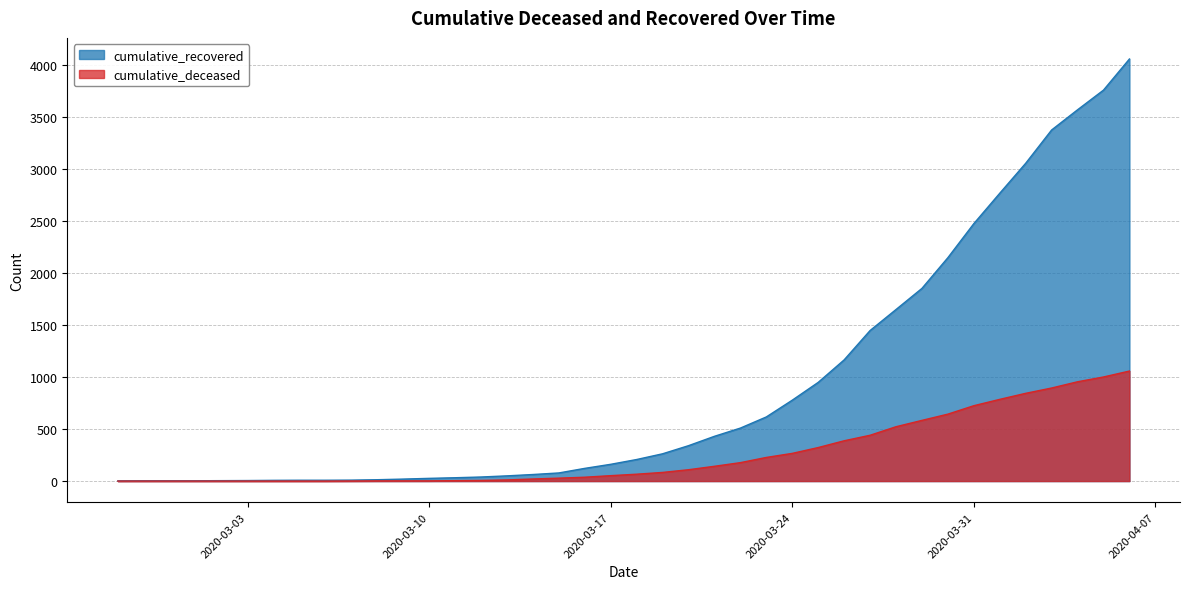

What is the approximate value of cumulative_recovered at 2020-03-27?

1446